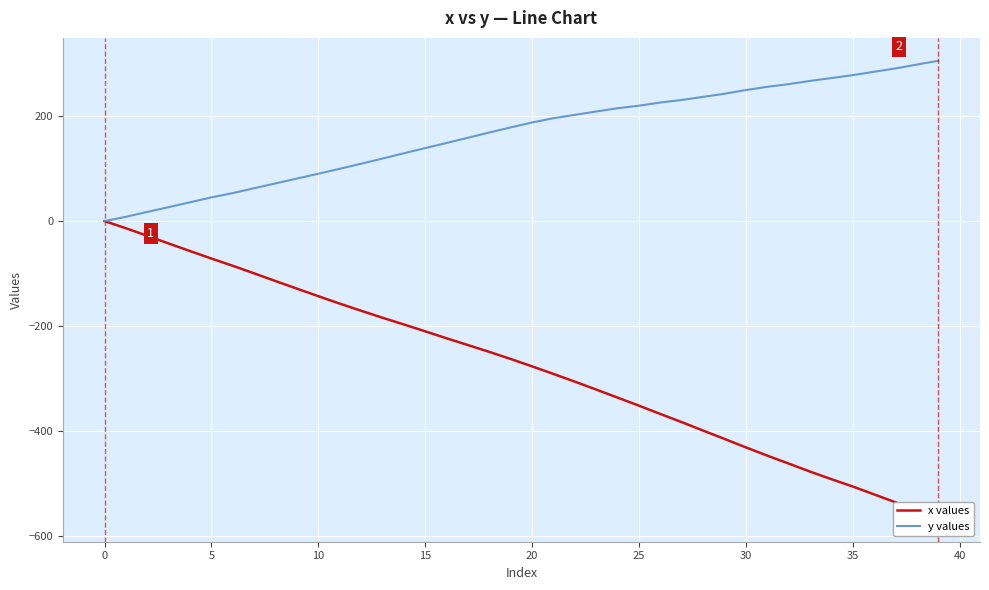

Where is y values nearest to the value 152?

16